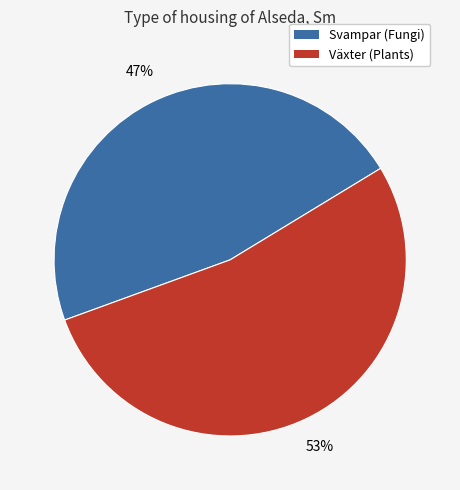

To the nearest percent, what is the difference between the largest and smallest slice percentages?

6%